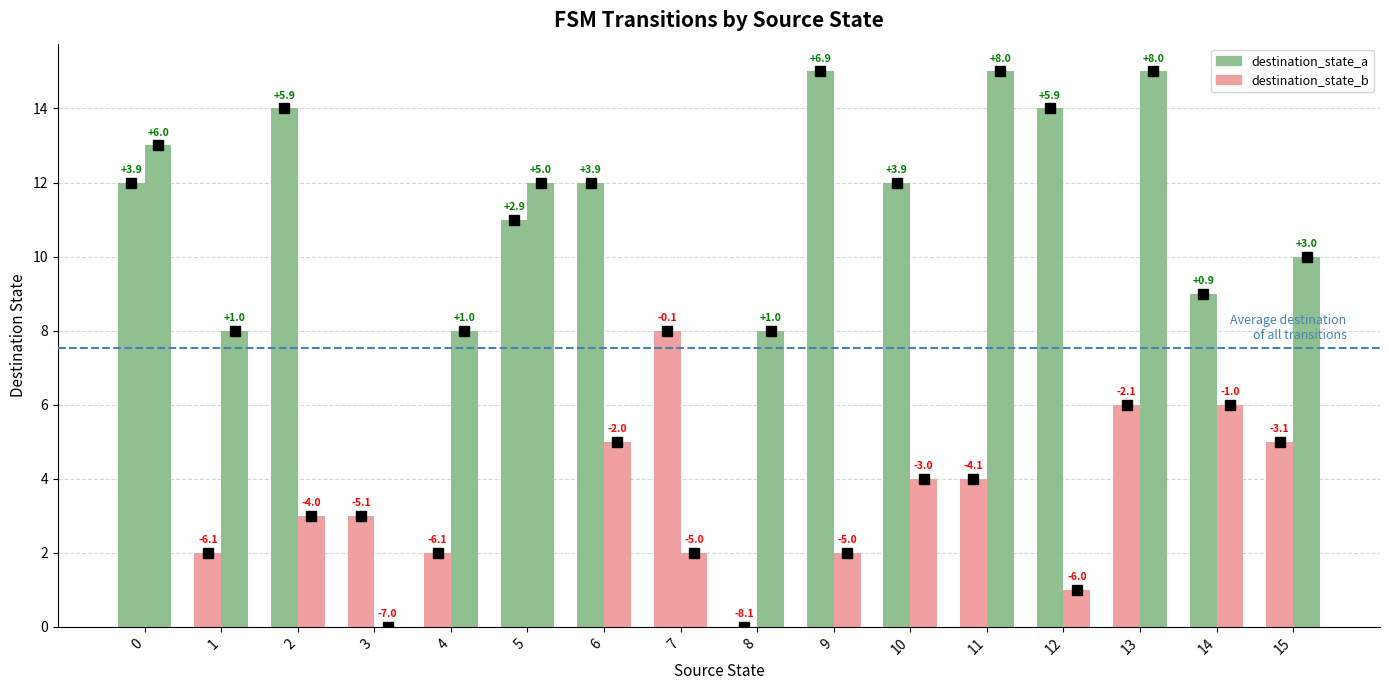

How many groups of bars are there?

16